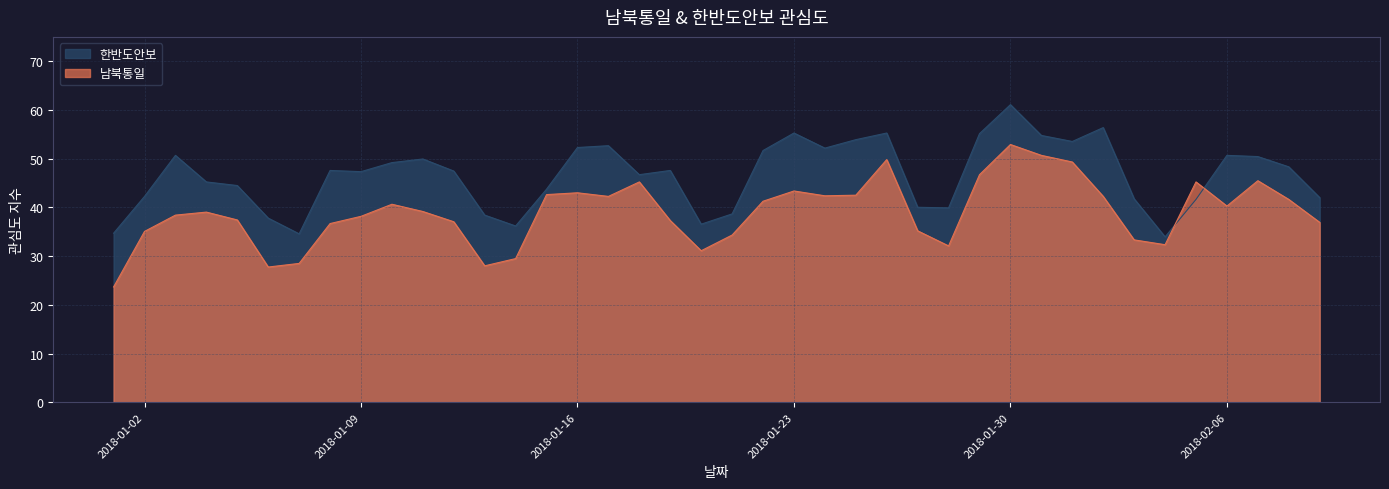

At which category does 한반도안보 reach its first local valley?

2018-01-07